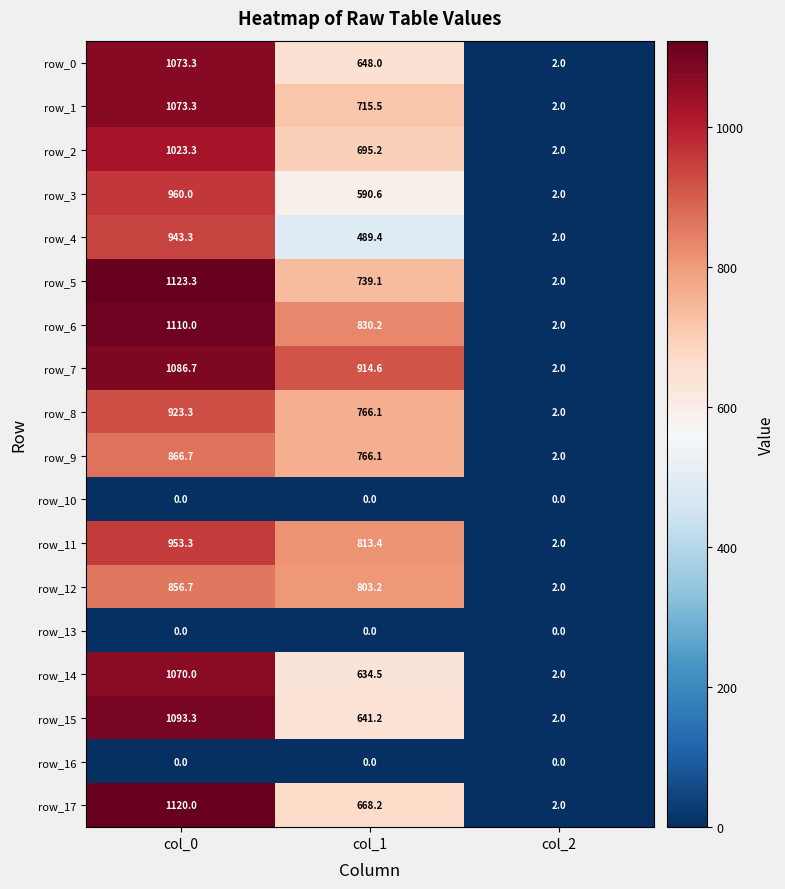

How many data points in row_5 are less than 739?

1